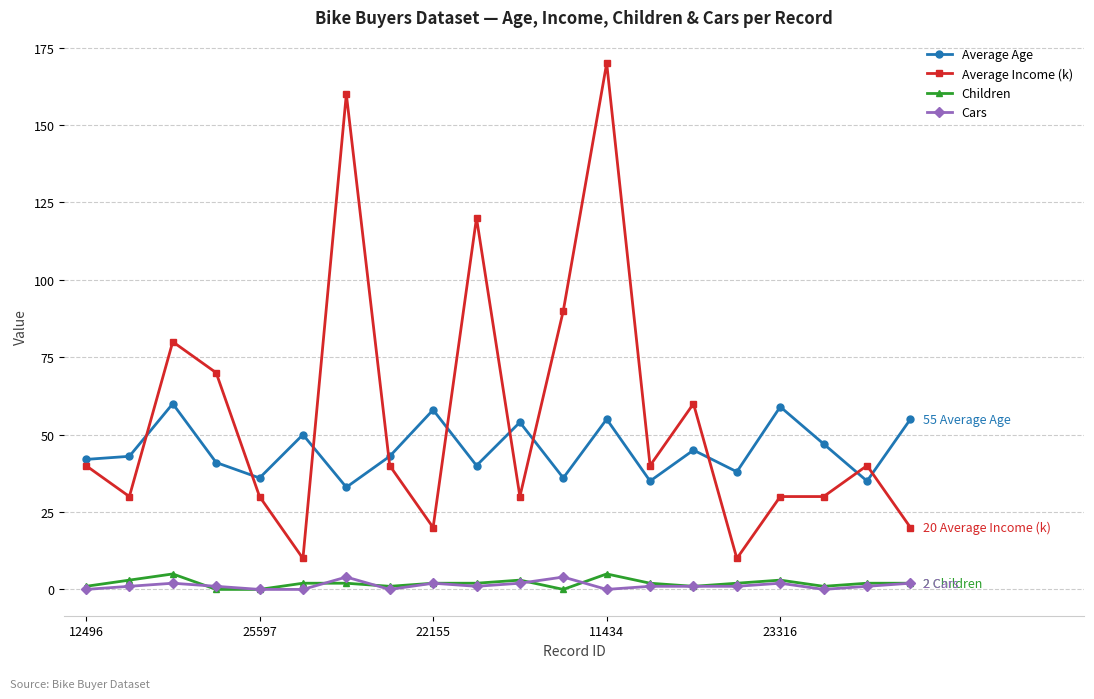

What is the difference between the second highest and minimum values in the Average Income (k) series?

150